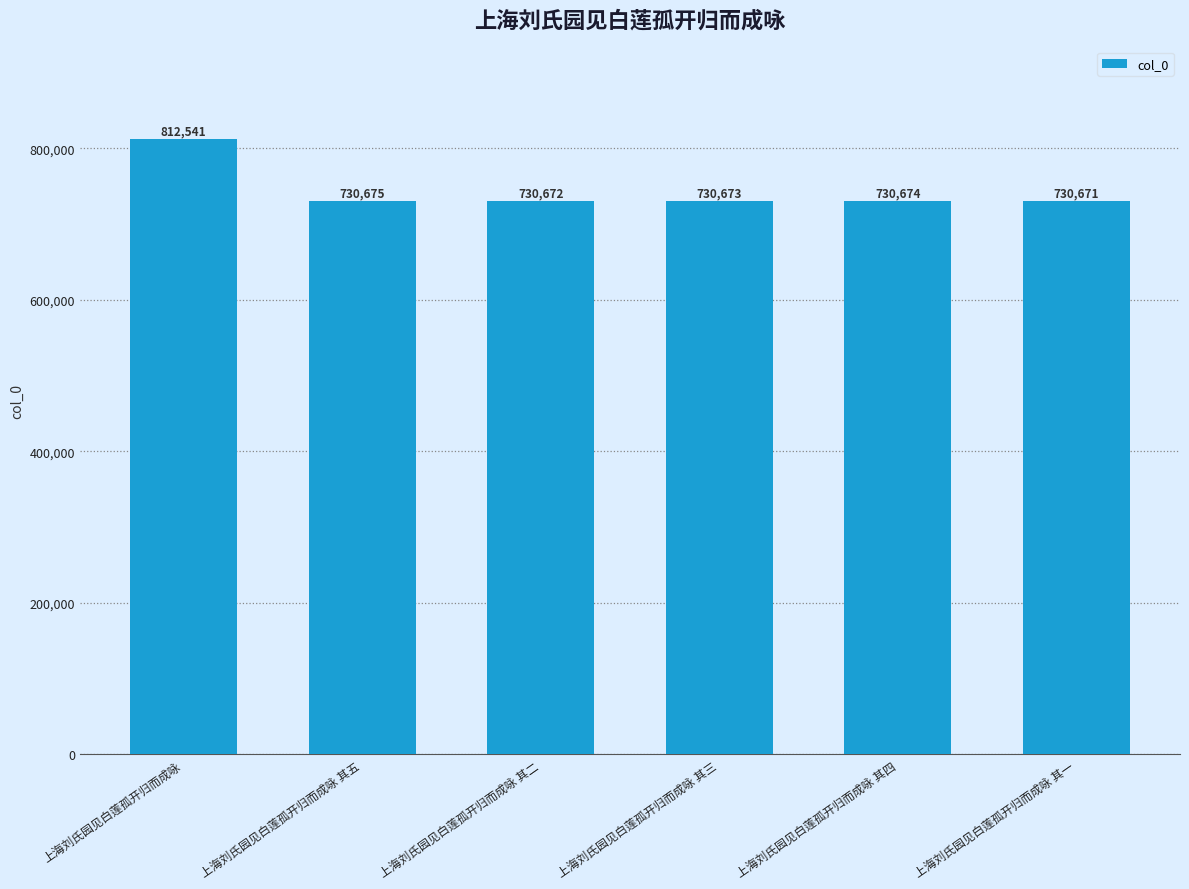

Which category has the lowest value across all series?

上海刘氏园见白莲孤开归而成咏 其一